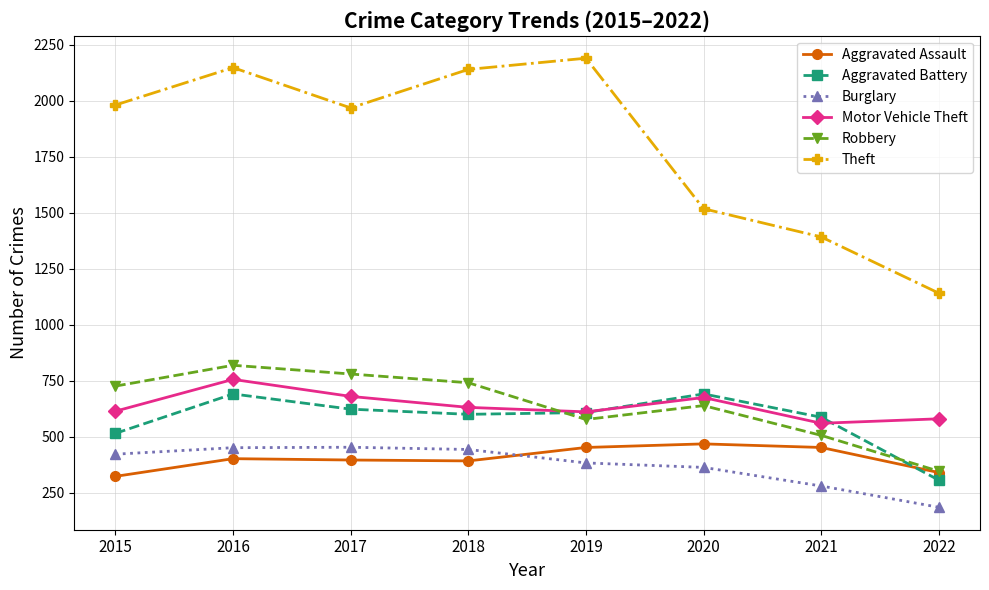

What is the value of the Motor Vehicle Theft point at the 6th from the left?

675